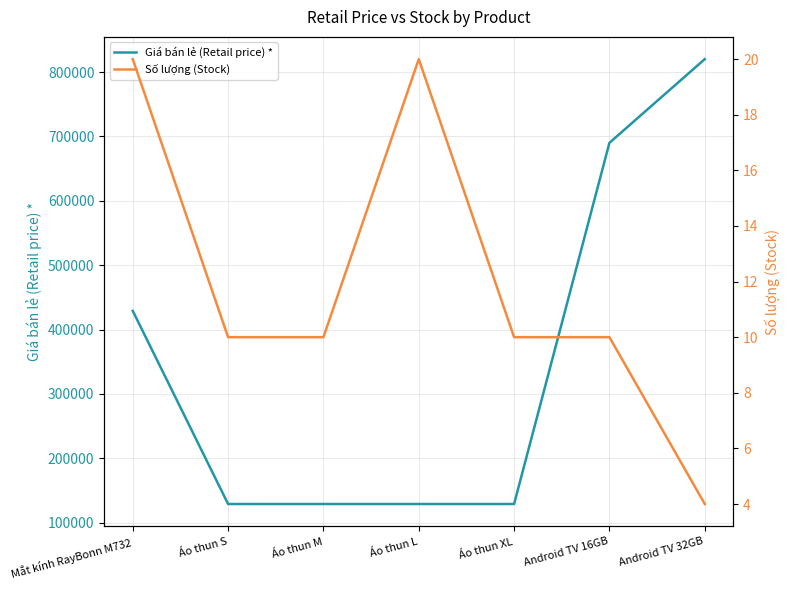

List the series in order of their peak value, lowest first.

Số lượng (Stock), Giá bán lẻ (Retail price) *